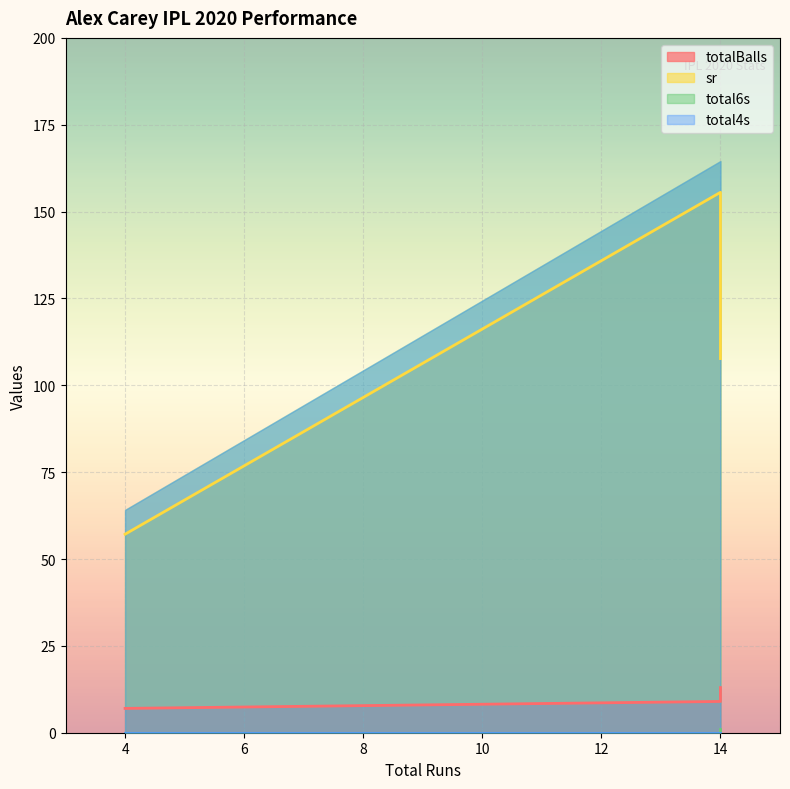

List the labels in order of sr value, smallest first.

4, 14, 14